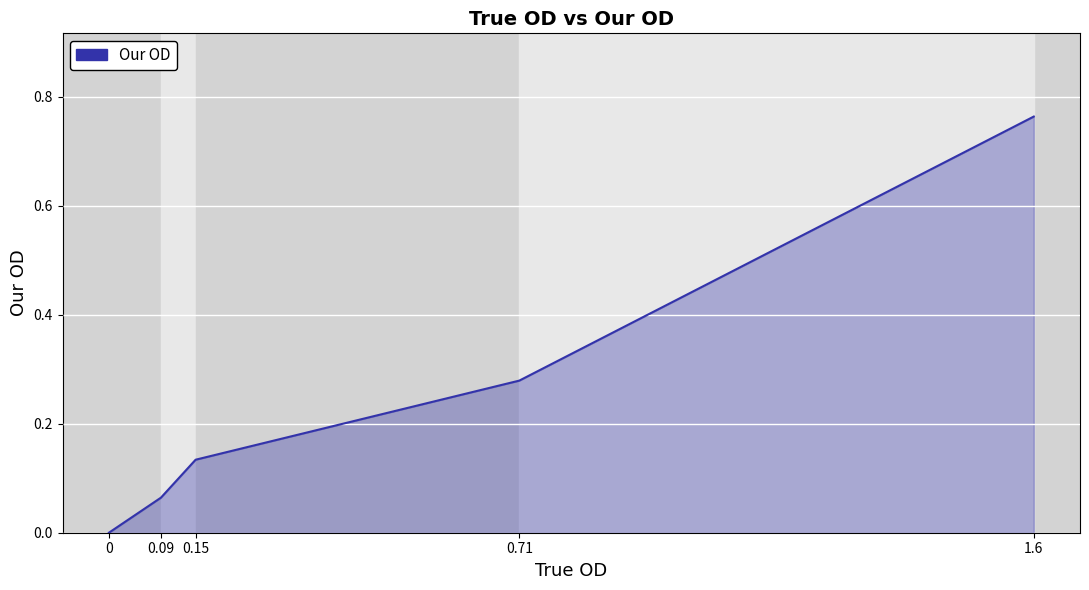

Rank the categories by value from lowest to highest.

0, 0.09, 0.15, 0.71, 1.6